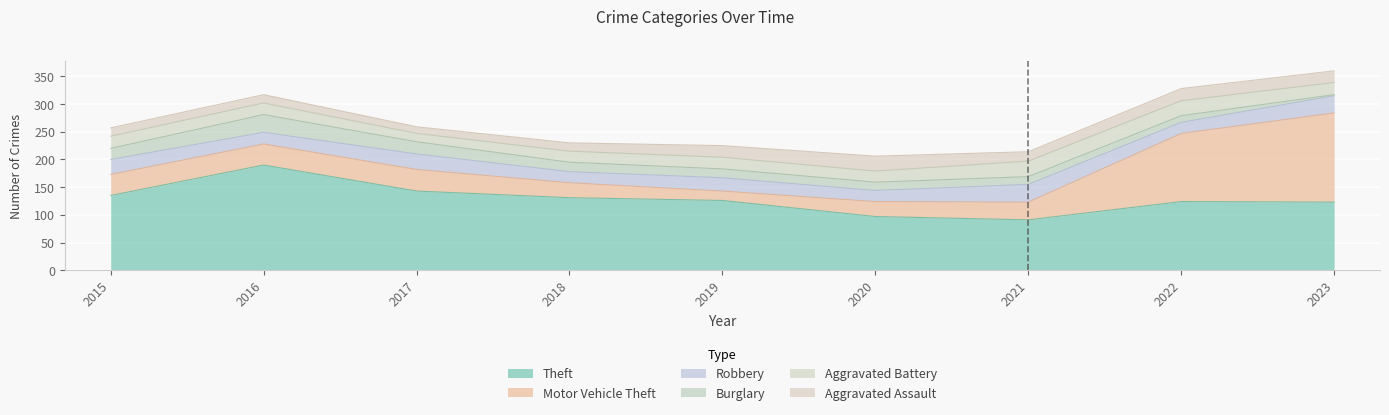

At which category does Theft reach its first local peak?

2016